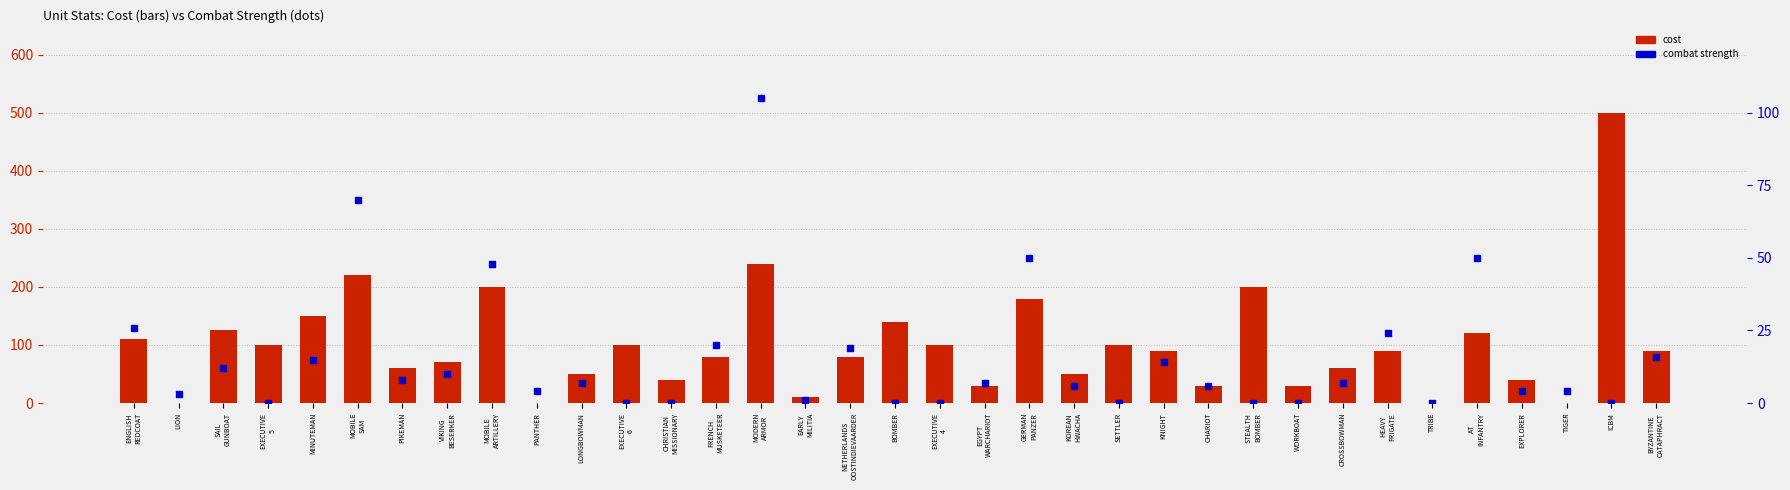

Which series reaches the maximum Y coordinate?

cost